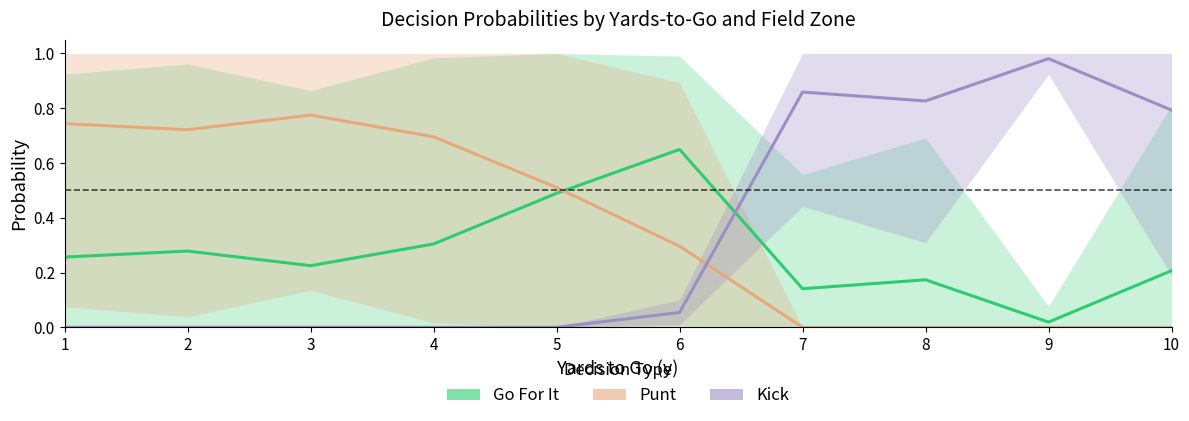

What is the sum of all Go For It values?

2.7